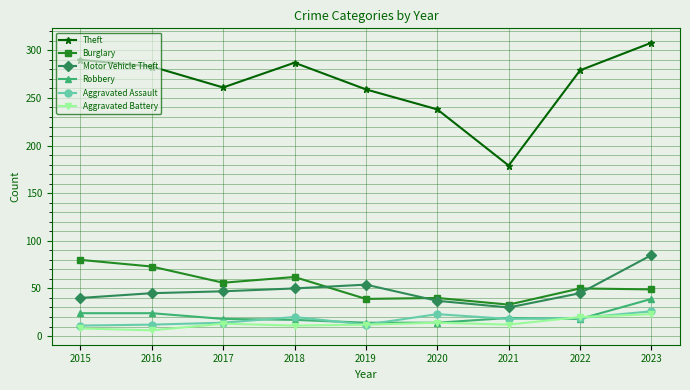

At which category is the sum across all series the highest?

2023